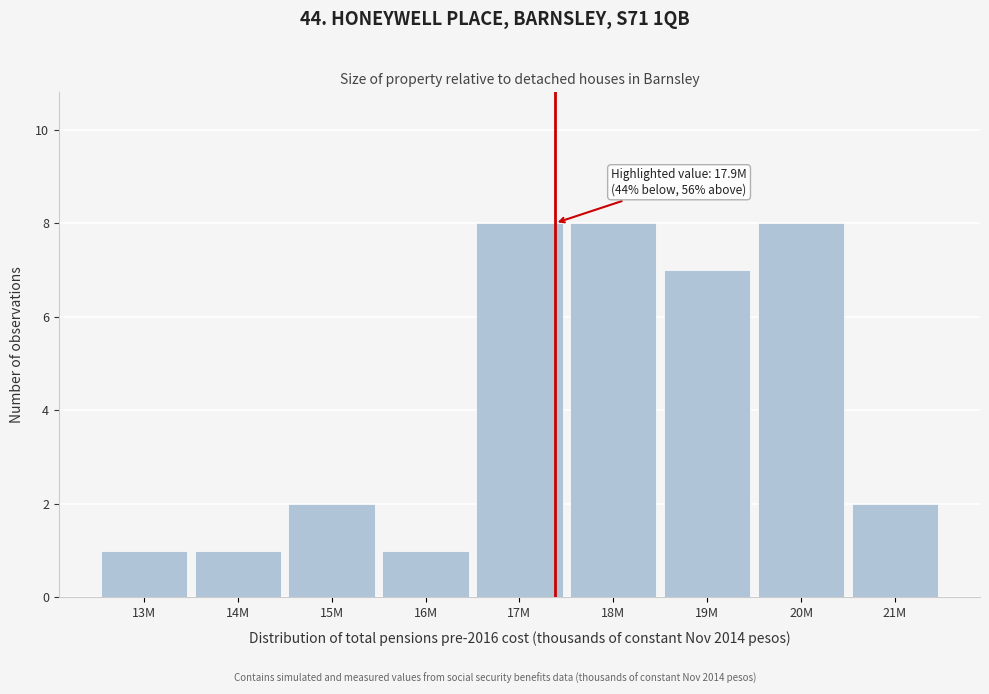

Reading left to right, transcribe all the data shown in this chart.

13M=1	14M=1	15M=2	16M=1	17M=8	18M=8	19M=7	20M=8	21M=2